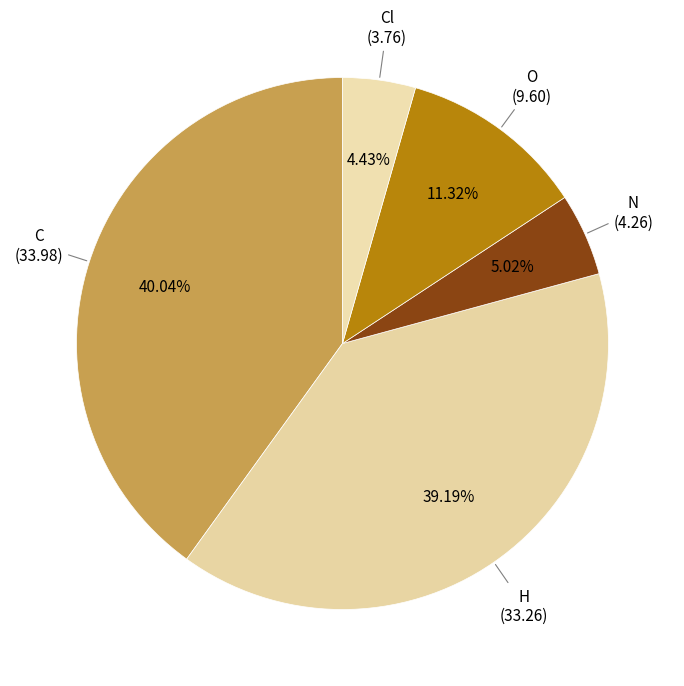

To the nearest percent, what is the difference between the Cl and O slice percentages?

7%